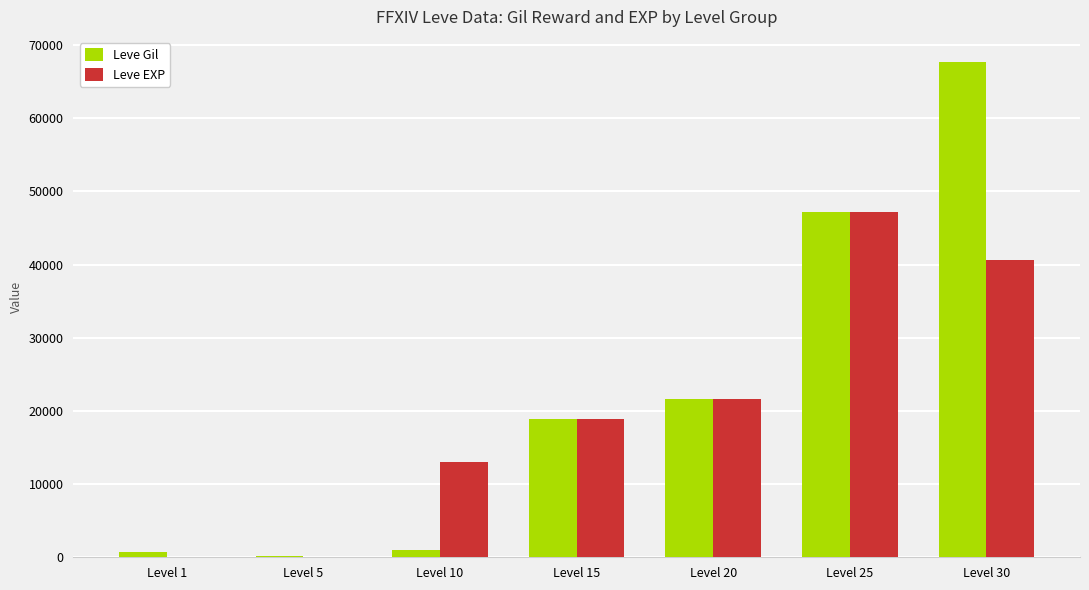

Where is Leve Gil nearest to the value 33975?

Level 20